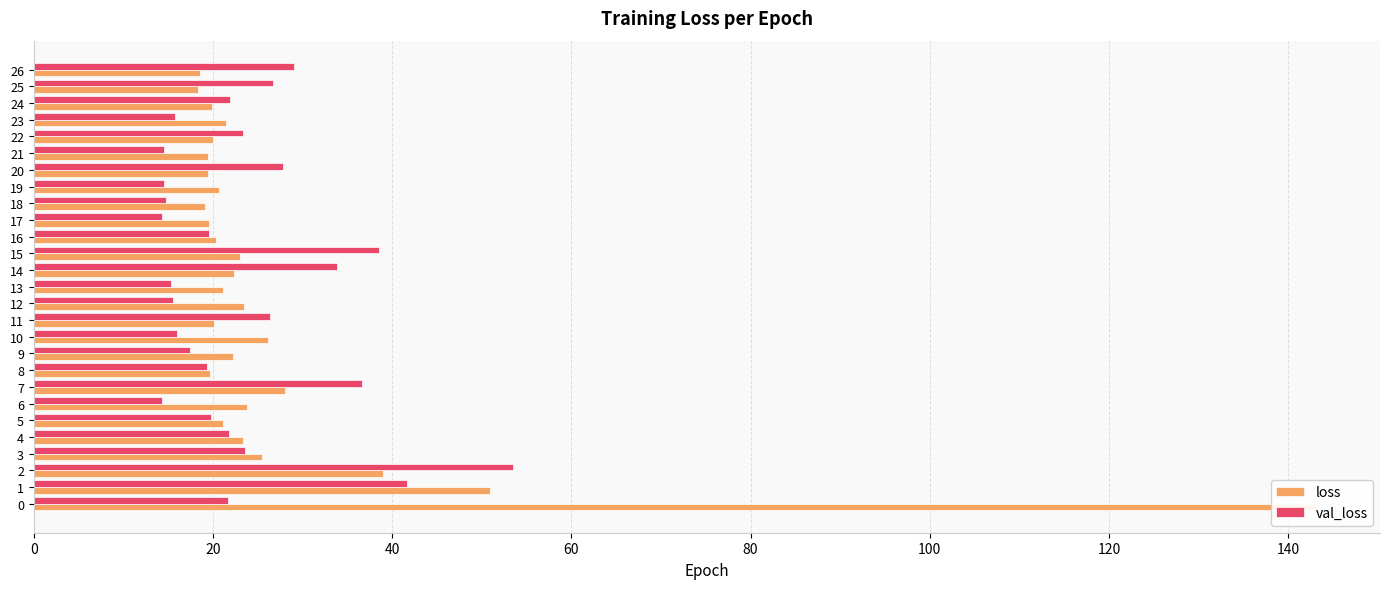

Is the value of val_loss at 9 greater than the value of loss at 15?

No